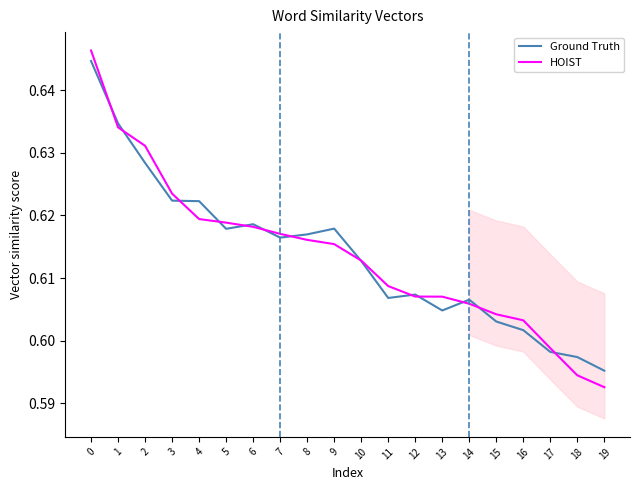

Which series has the widest spread of values?

HOIST